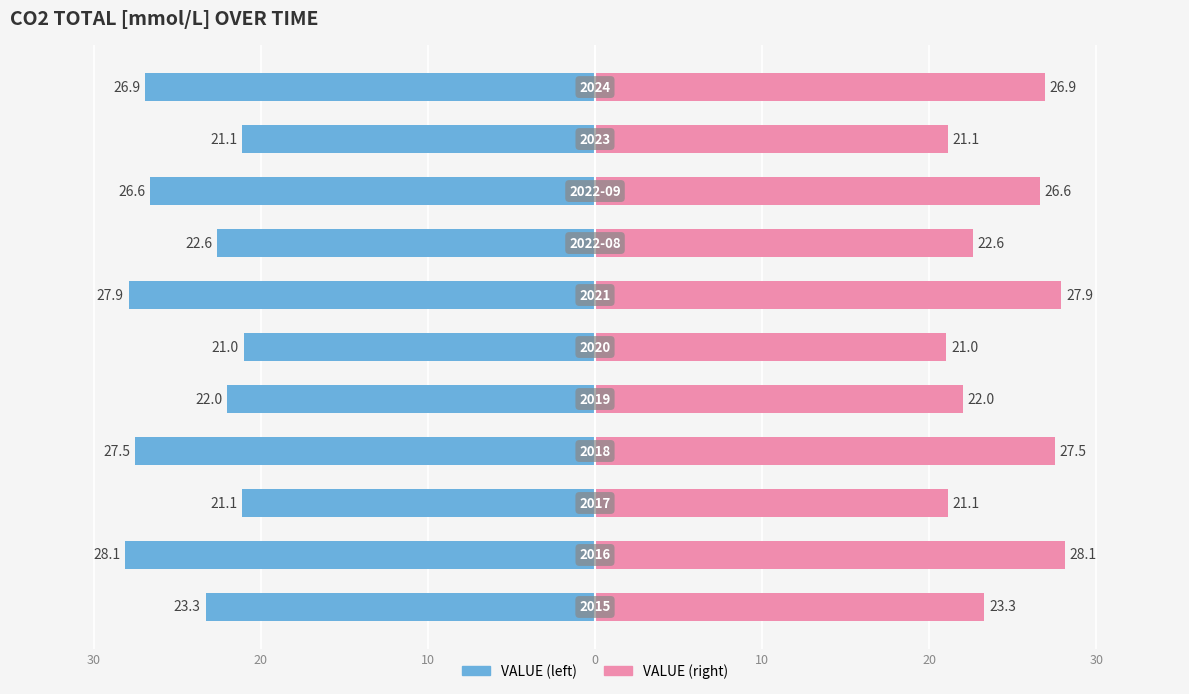

The VALUE (mirror) series shows 11.4 at 10. True or false?

False